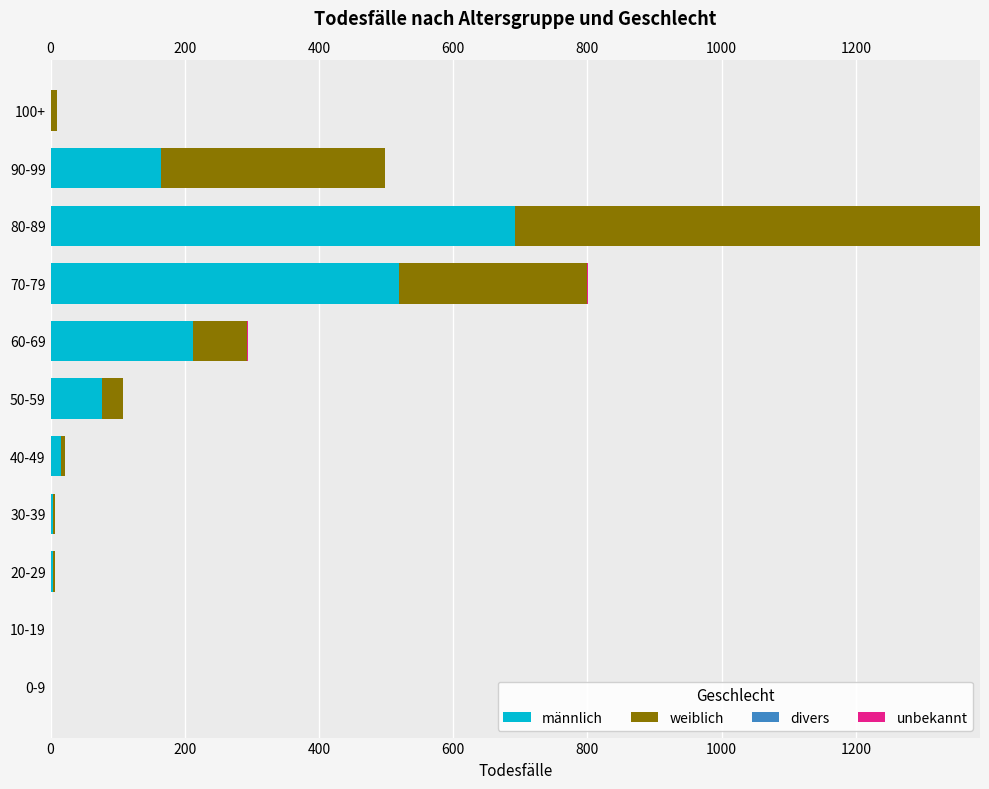

True or false: männlich has a value of 212 at 60-69.

True